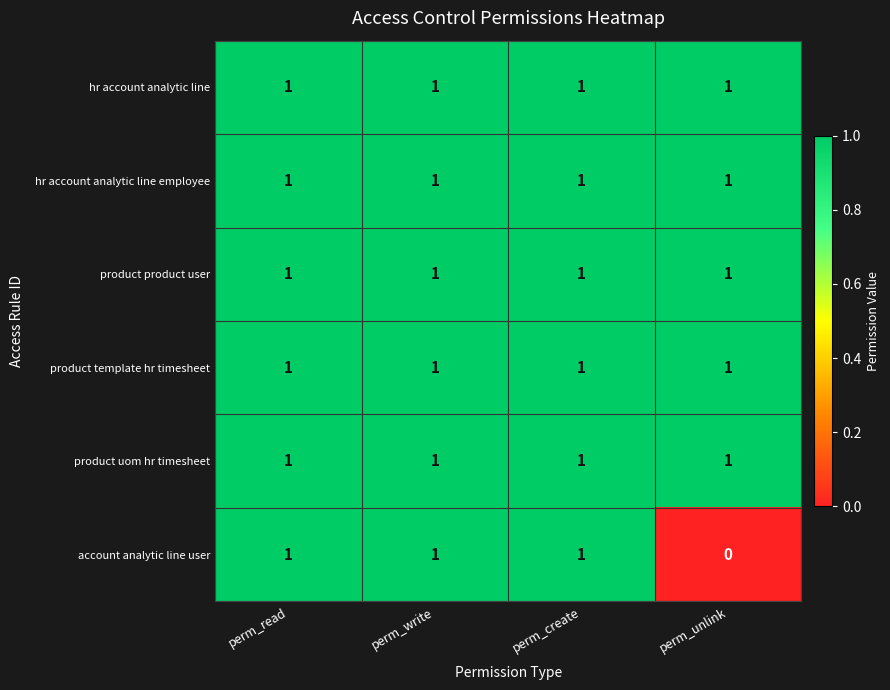

The value of hr account analytic line employee at perm_create is 2. True or false?

False